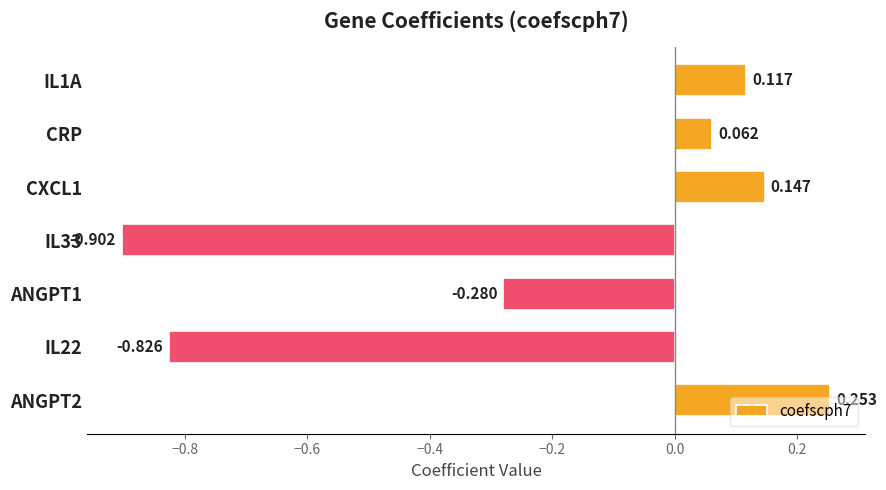

Rank the categories by value from lowest to highest.

IL33, IL22, ANGPT1, CRP, IL1A, CXCL1, ANGPT2